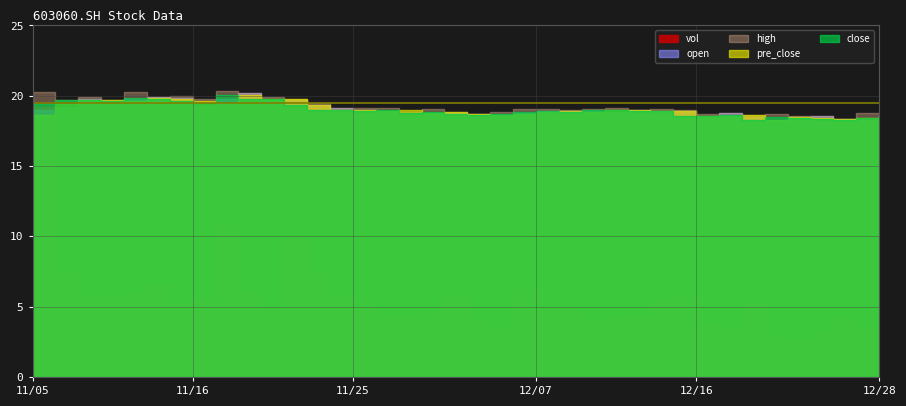

What is the value of the close point at the 37th from the left?

18.4